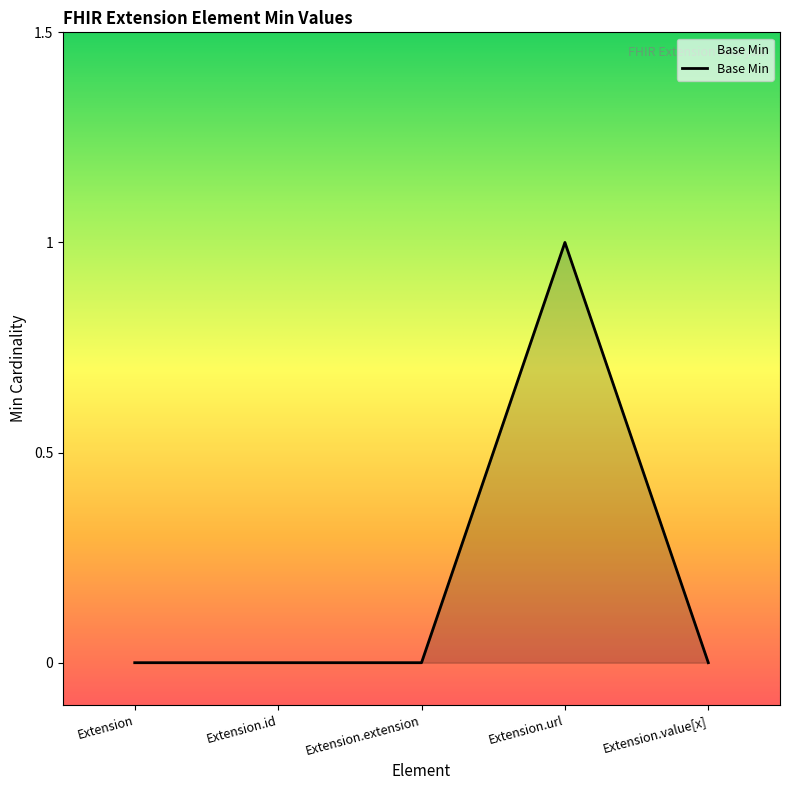

True or false: there are more than 2 points higher than both neighbors.

False